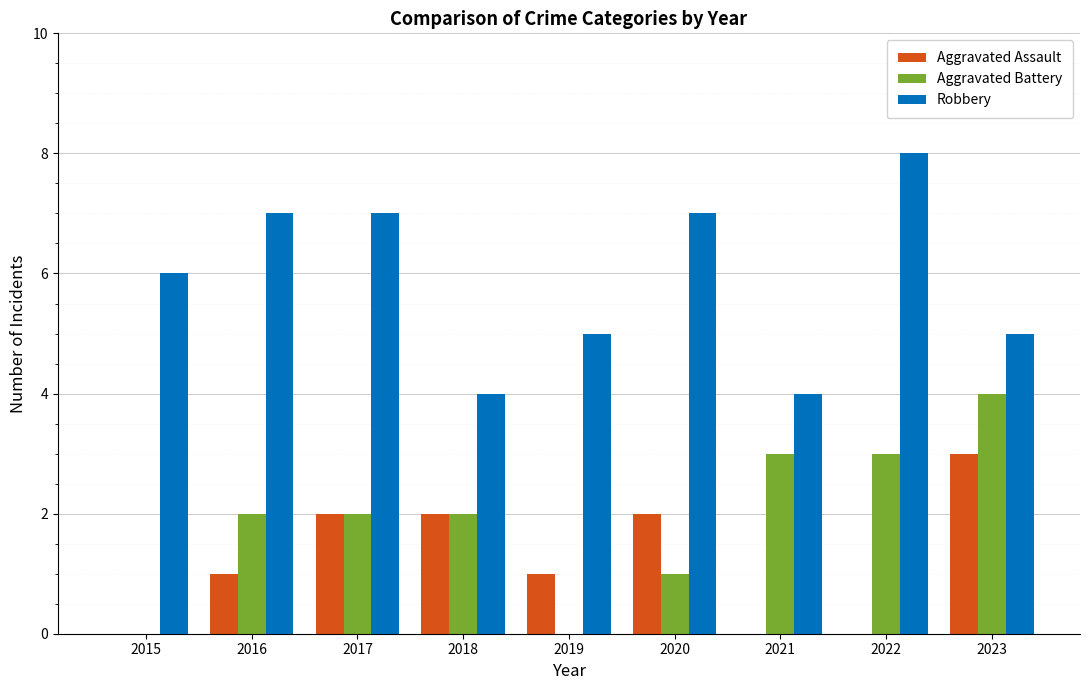

Which series has the largest total across all categories?

Robbery